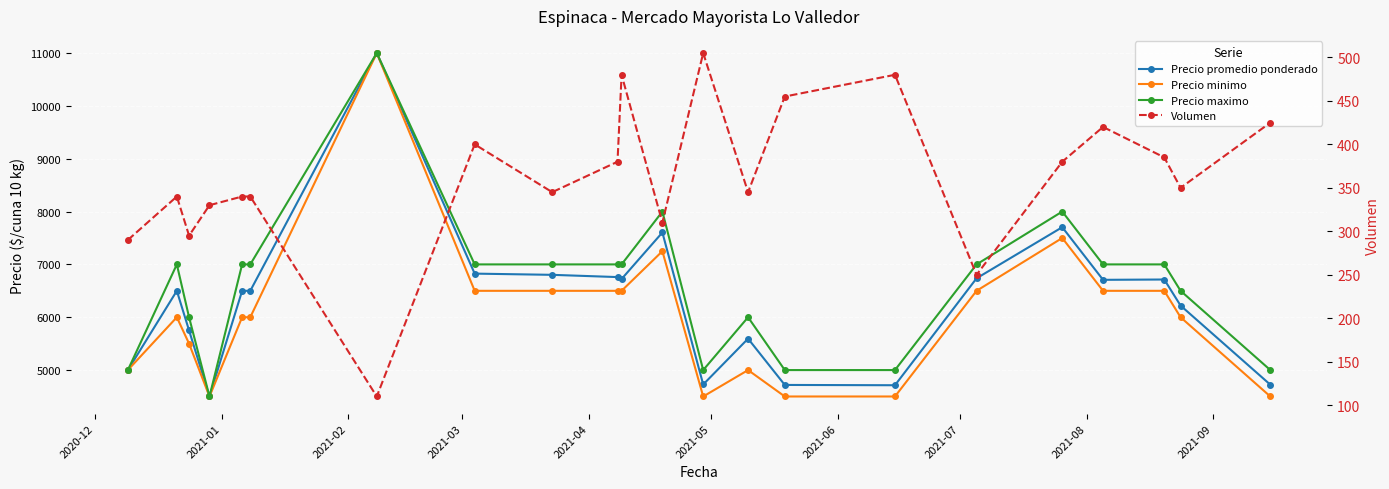

The value of Precio maximo at 2021-07 is 11206.7. True or false?

False